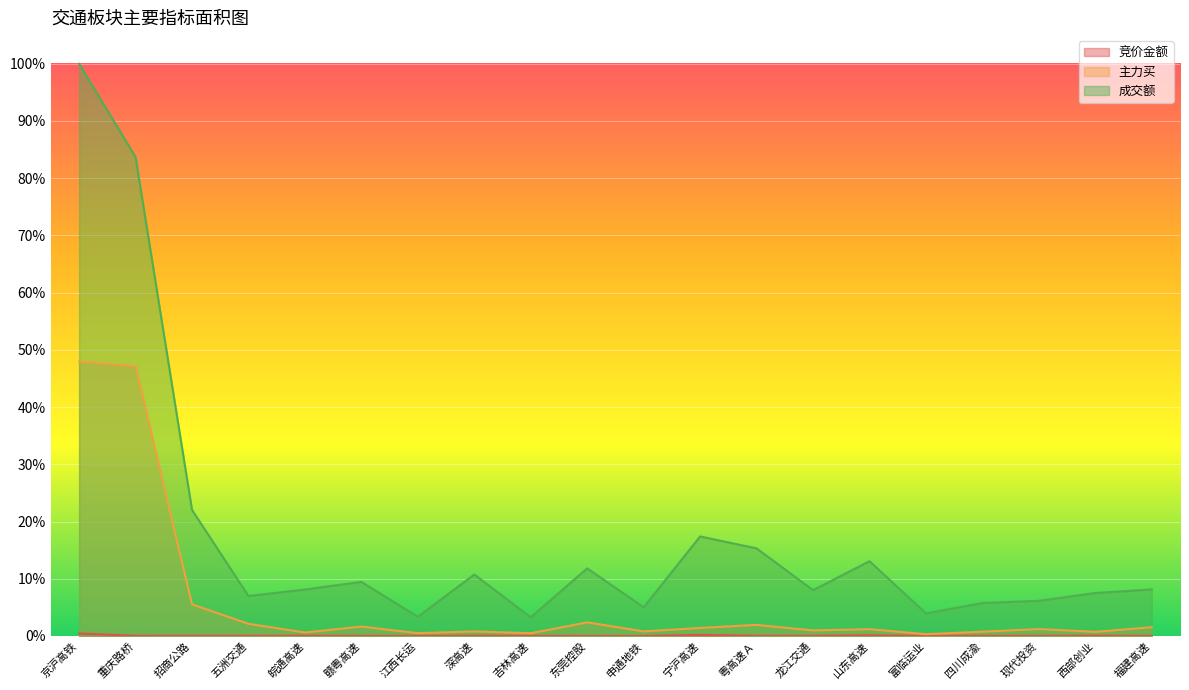

Reading left to right, transcribe all the data shown in this chart.

竞价金额: 0.0	0.0	0.0	0.0	0.0	0.0	0.0	0.0	0.0	0.0	0.0	0.0	0.0	0.0	0.0	0.0	0.0	0.0	0.0	0.0
主力买: 0.5	0.5	0.1	0.0	0.0	0.0	0.0	0.0	0.0	0.0	0.0	0.0	0.0	0.0	0.0	0.0	0.0	0.0	0.0	0.0
成交额: 1.0	0.8	0.2	0.1	0.1	0.1	0.0	0.1	0.0	0.1	0.1	0.2	0.2	0.1	0.1	0.0	0.1	0.1	0.1	0.1